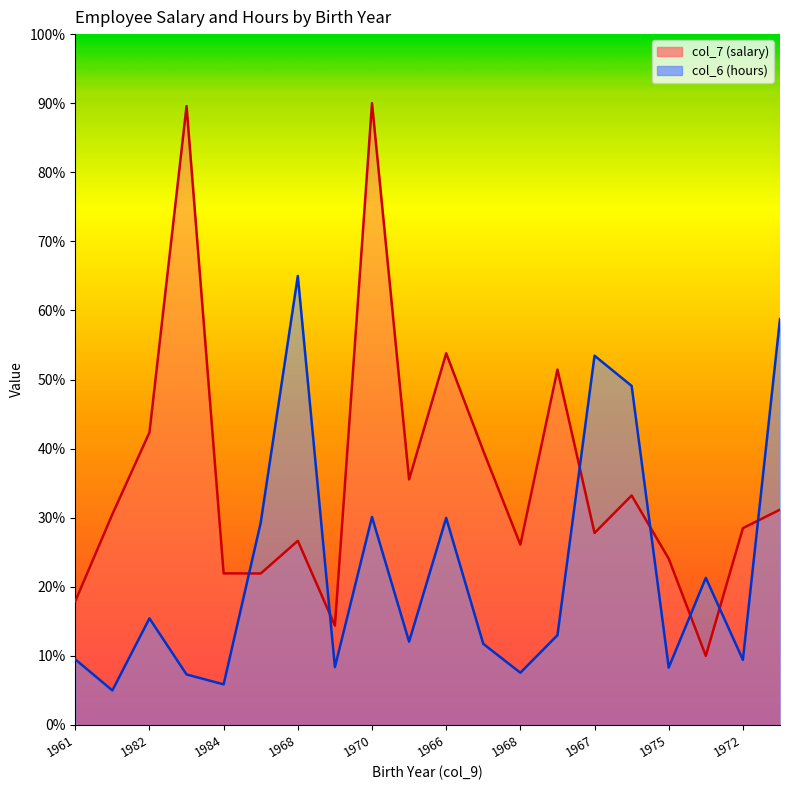

Where does the col_6 (hours) series first go above 12?

1982